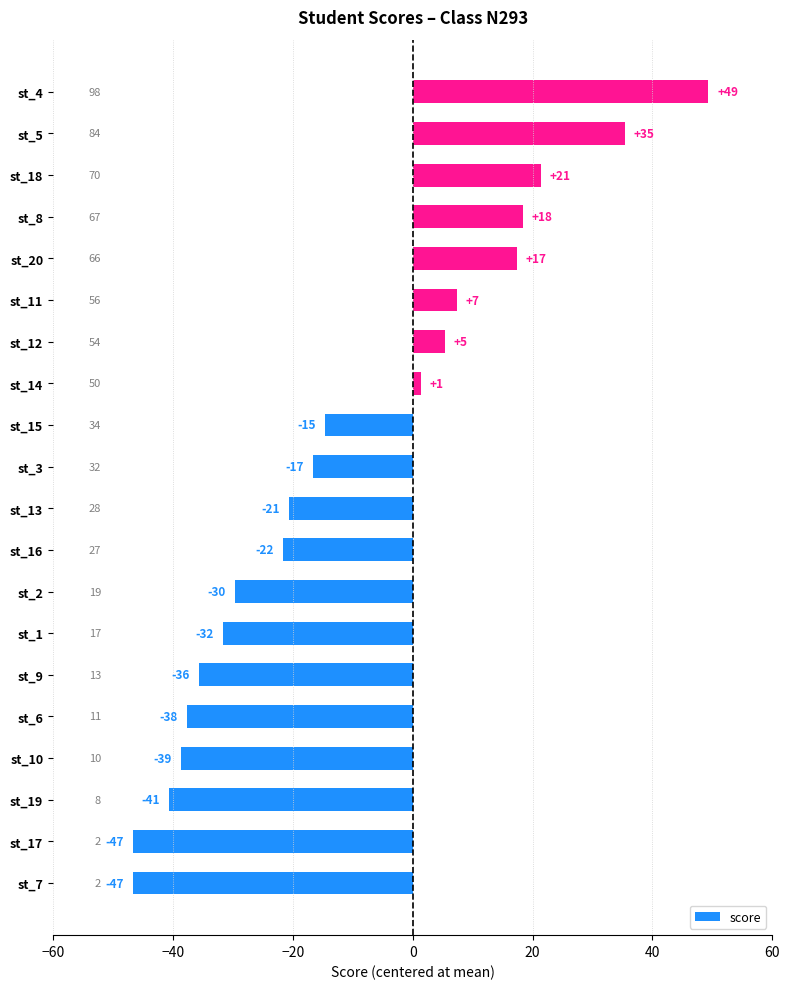

What is the difference between the maximum and minimum values?

96.0